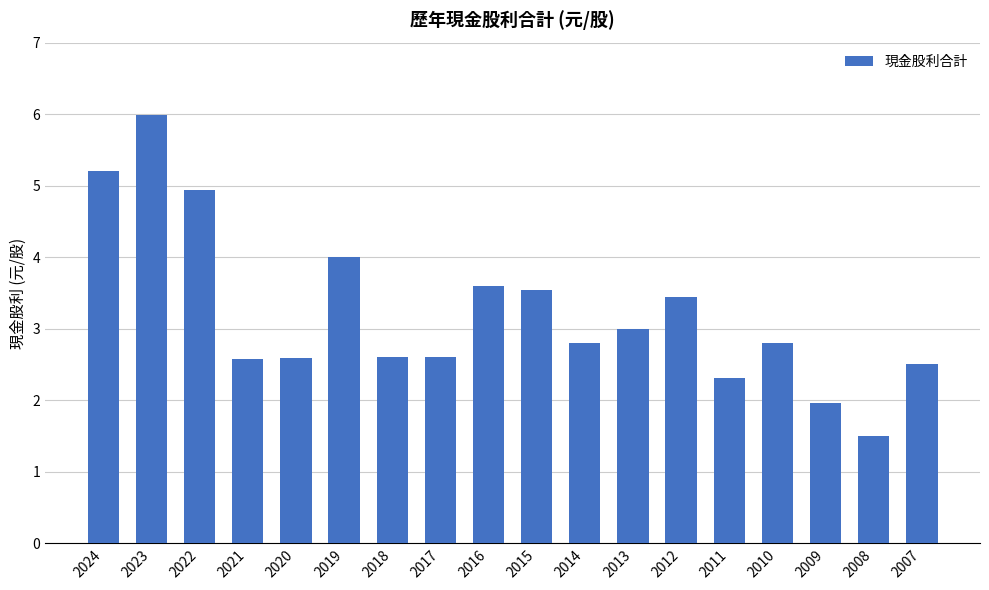

How many data points are less than 2?

2